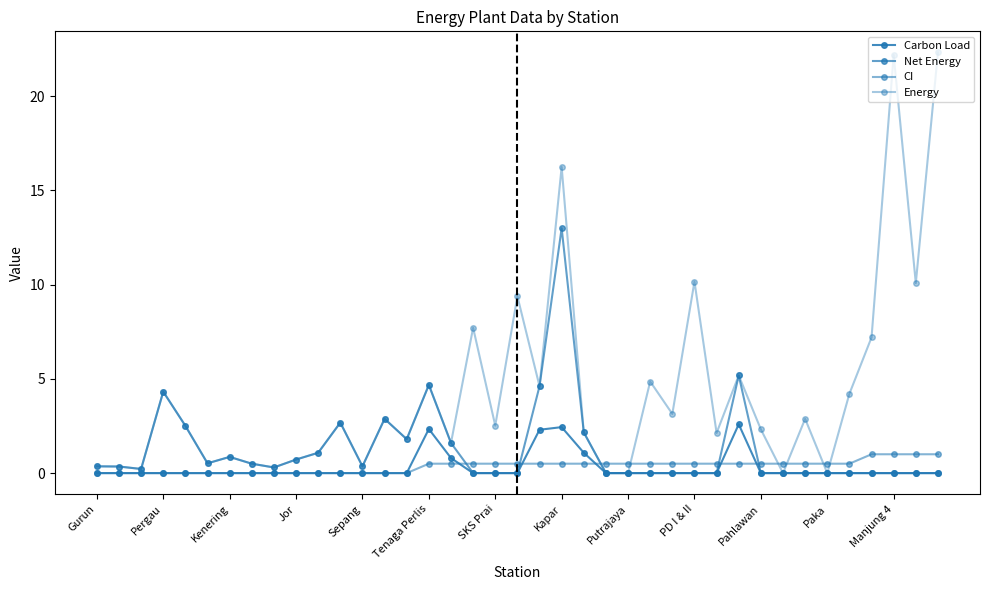

How many lines are shown in the chart?

4